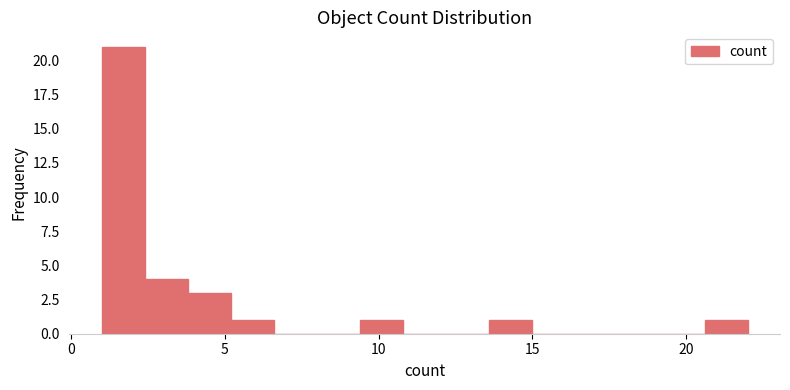

Around what value on the x-axis is the tallest bar? Give the approximate position of its centre, as read against the axis.

1.5